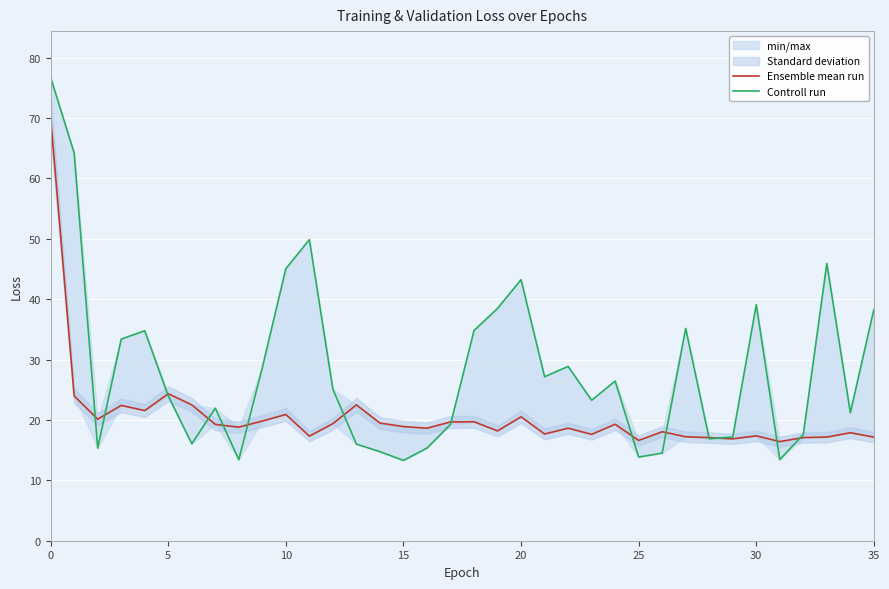

Which series has the largest range (max minus min)?

Controll run